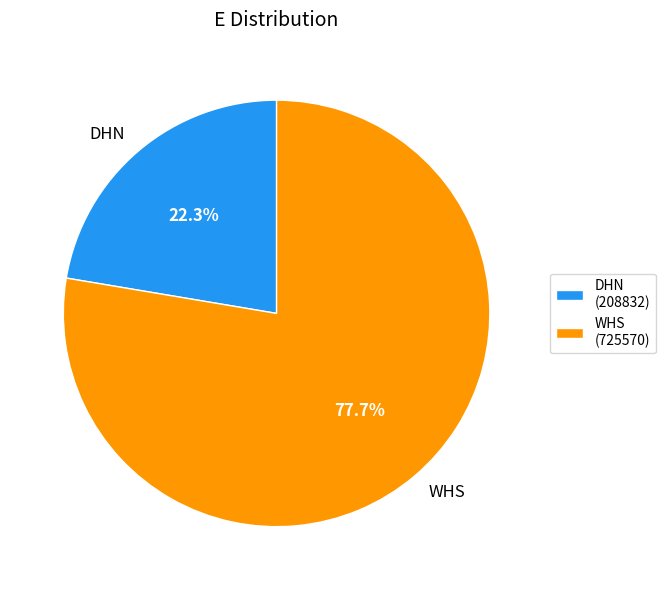

Count the number of slices in the pie.

2